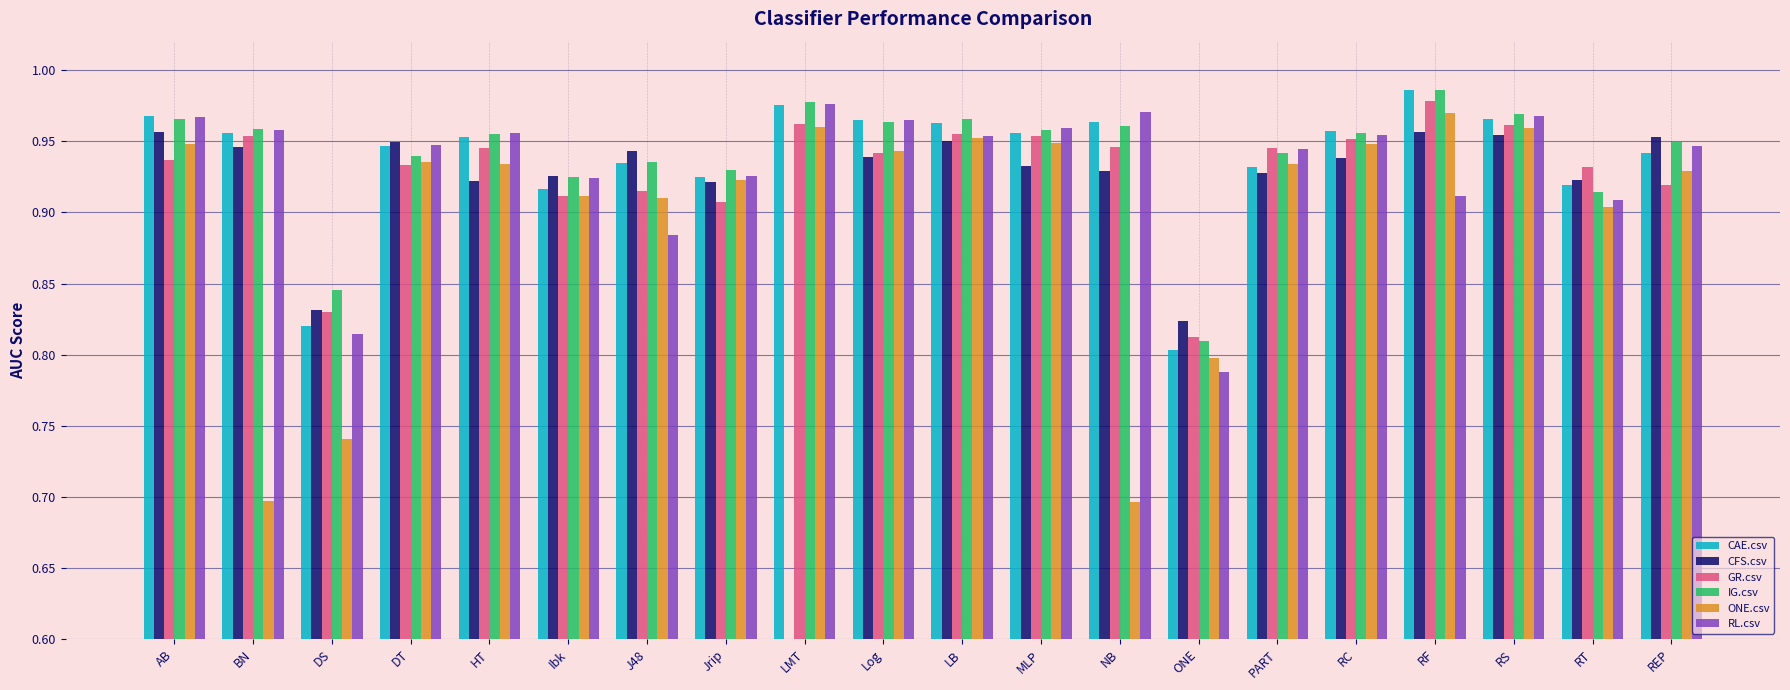

What is the value of the CAE.csv bar at the 14th from the left?

0.8